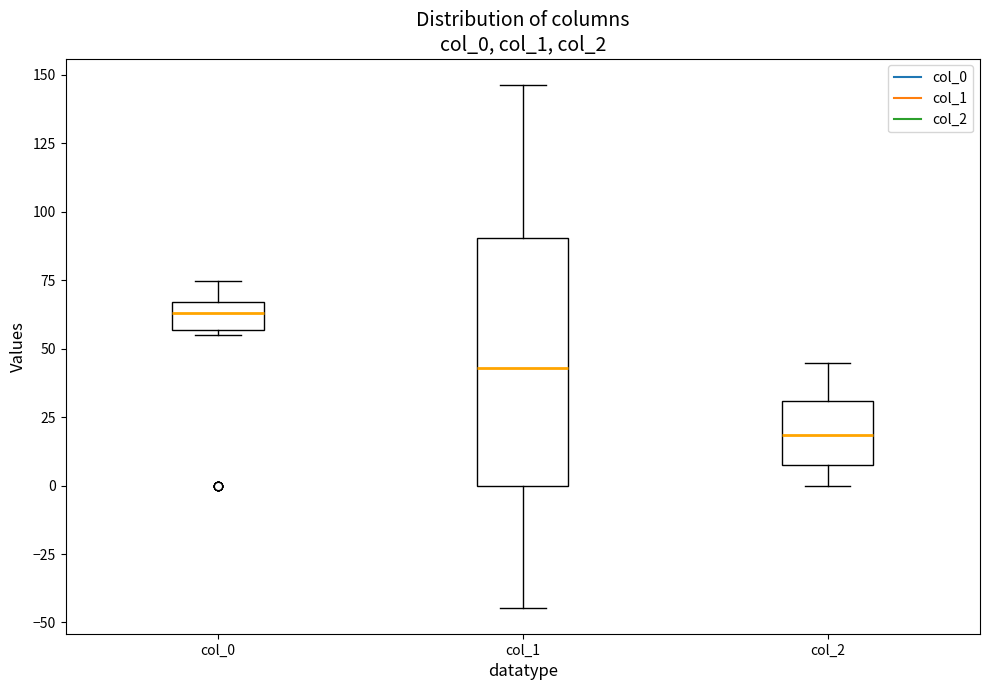

Where does the upper whisker of the box for col_1 end on the y-axis? The values are not printed on the chart, so give them approximately, as read against the axis.

145